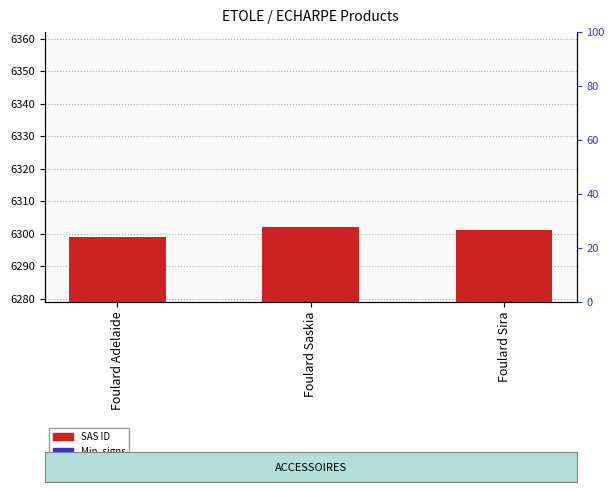

What is the label of the 1st bar from the right?

Foulard Sira